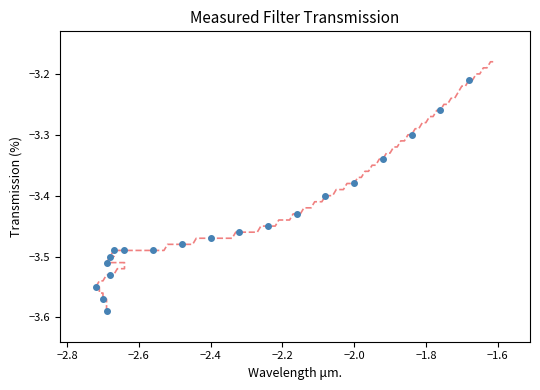

What is the range of X values (max minus min)?

1.0